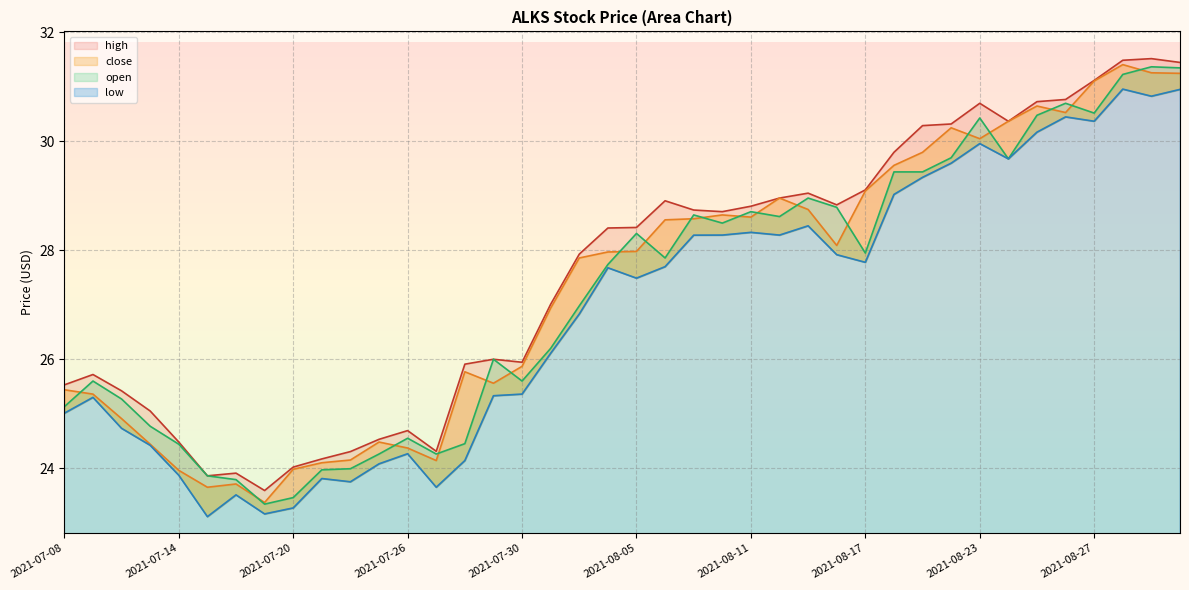

Which series has the widest spread of values?

close